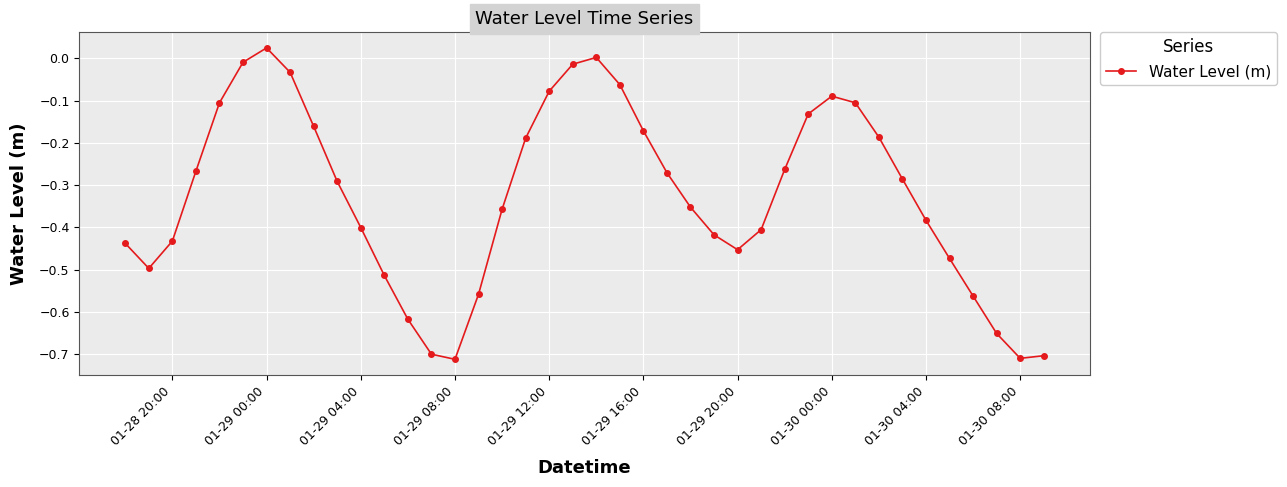

How many interior local peaks (higher than both neighbors) does the data have?

3